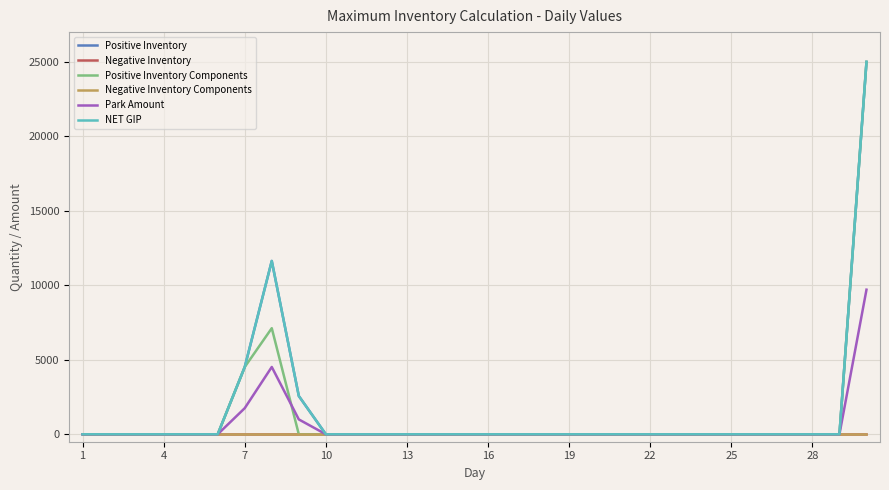

True or false: Positive Inventory and NET GIP intersect in this chart.

False